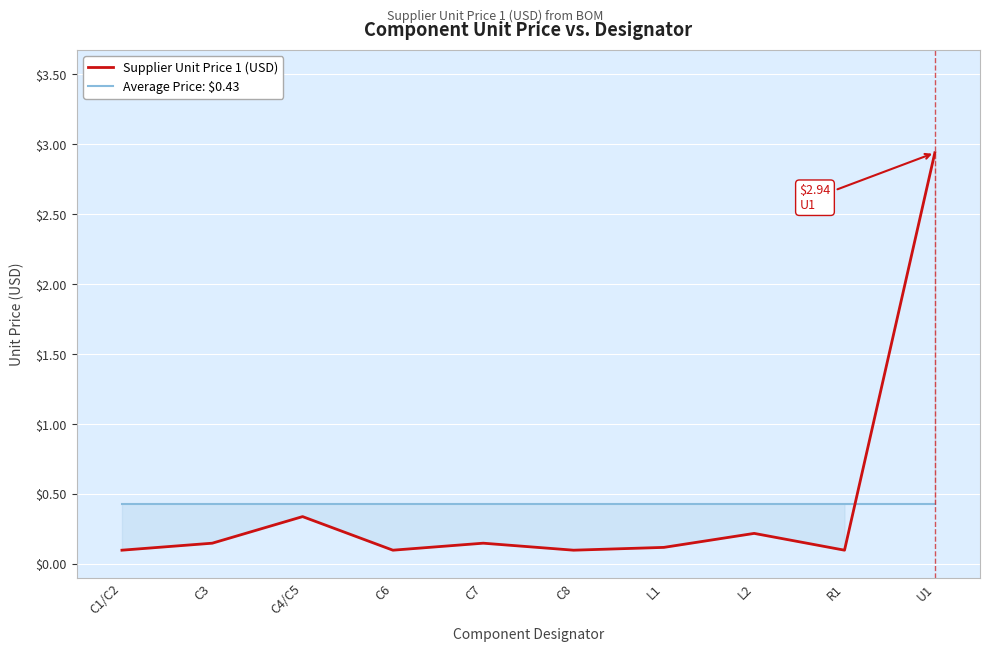

True or false: Average Price: $0.43 and Supplier Unit Price 1 (USD) intersect in this chart.

True